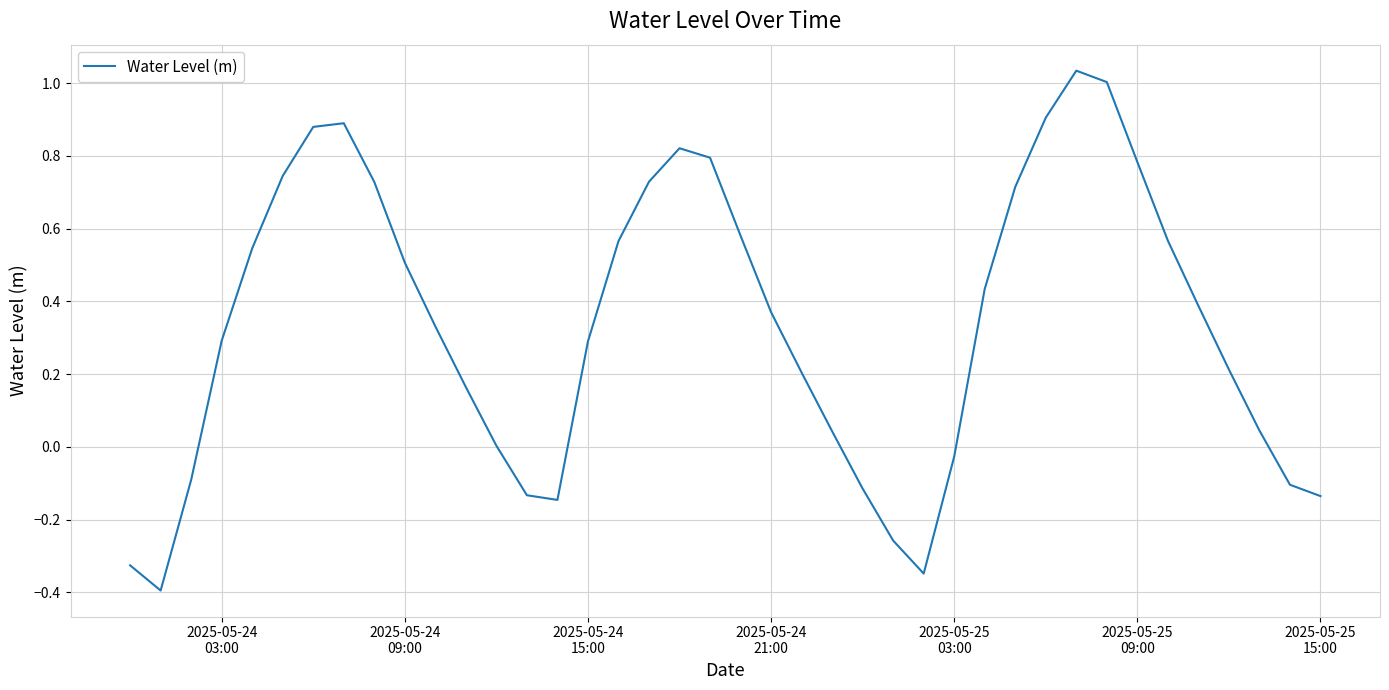

What is the difference between the maximum and minimum values?

1.4